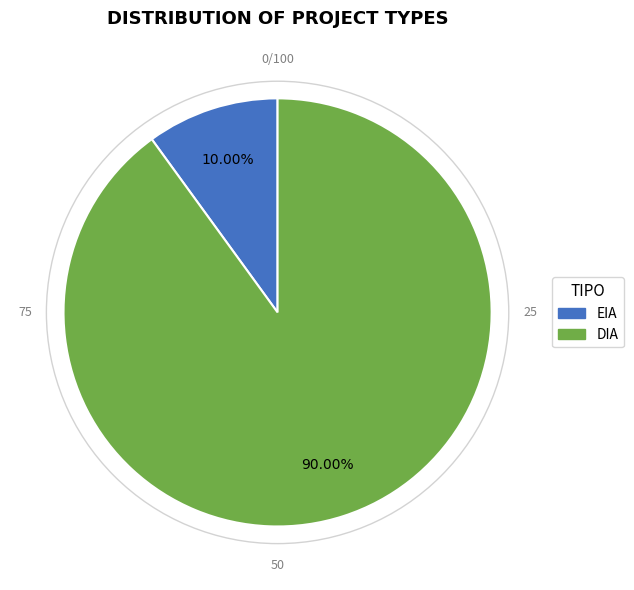

What percentage do DIA and EIA together represent?

100.0%